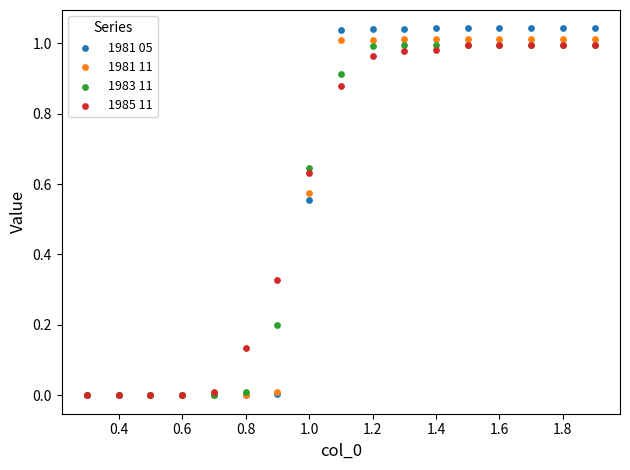

Which series contains the highest Y value?

1981 05